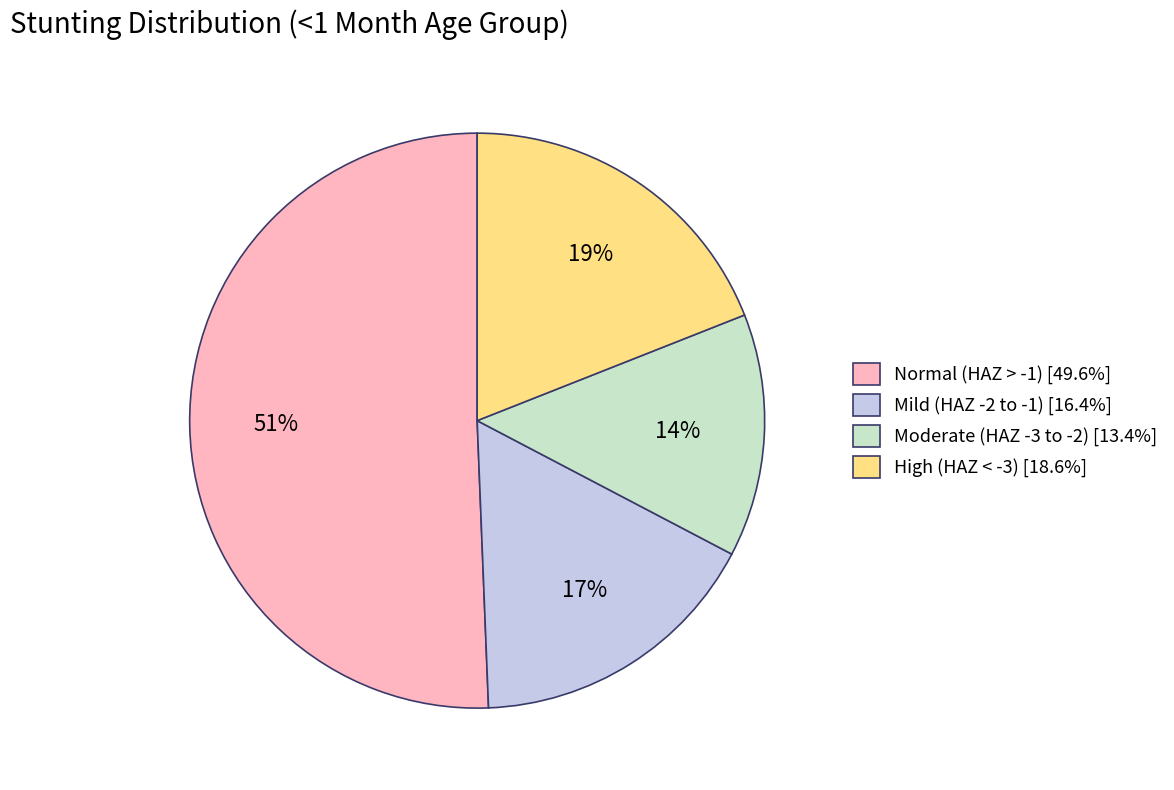

Is the sum of Moderate (HAZ -3 to -2) [13.4%] and Normal (HAZ > -1) [49.6%] greater than half?

Yes